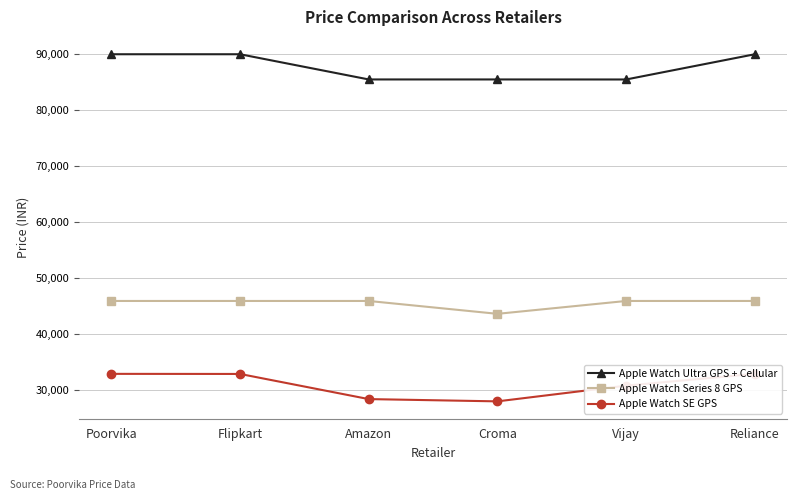

True or false: Apple Watch Ultra GPS + Cellular and Apple Watch SE GPS cross at least once.

False